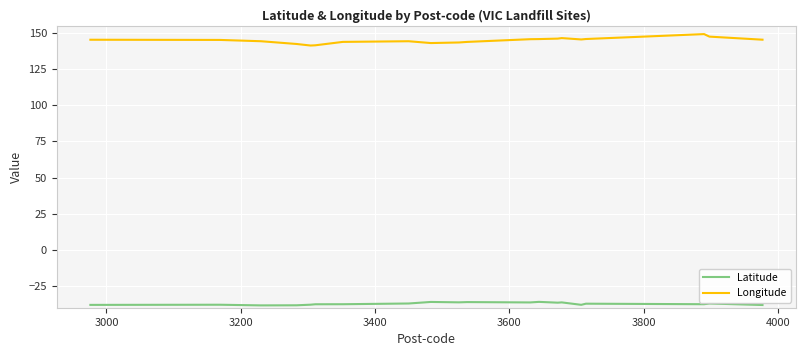

Rank the series by their average value, from lowest to highest.

Latitude, Longitude